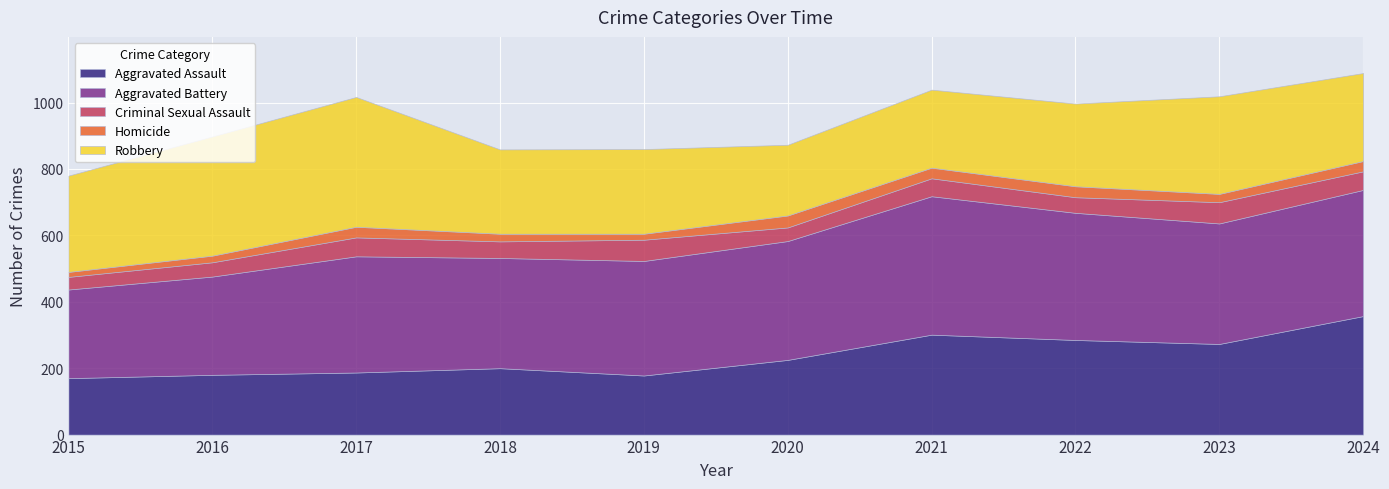

How many lines are shown in the chart?

5